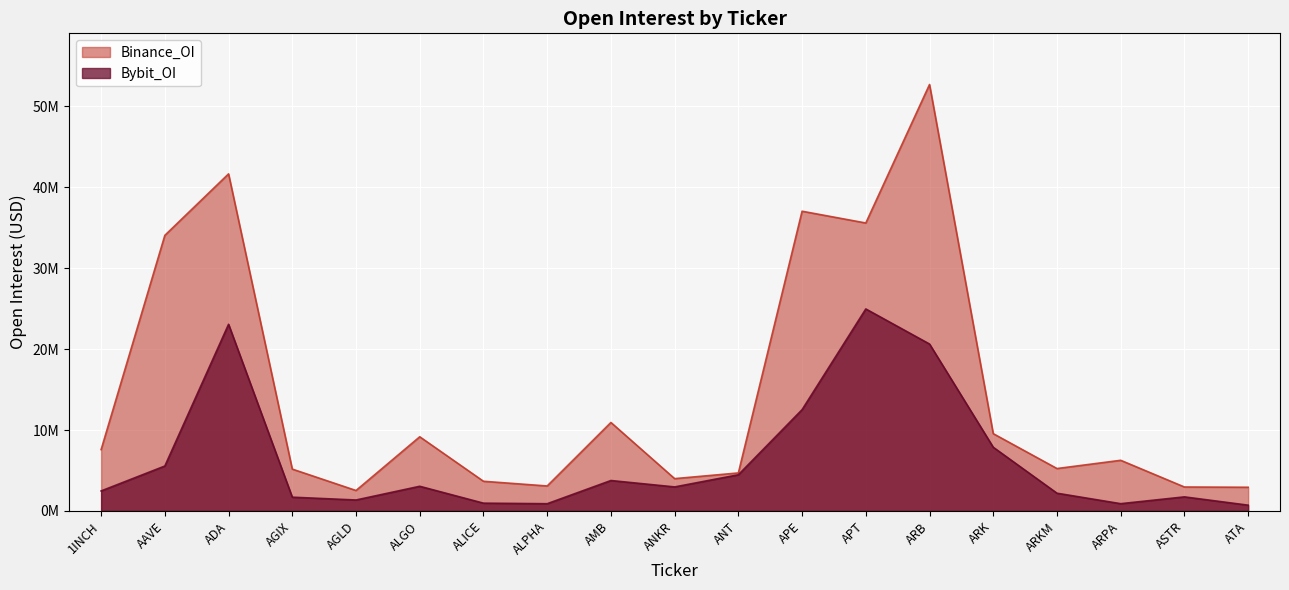

True or false: Bybit_OI and Binance_OI intersect in this chart.

False